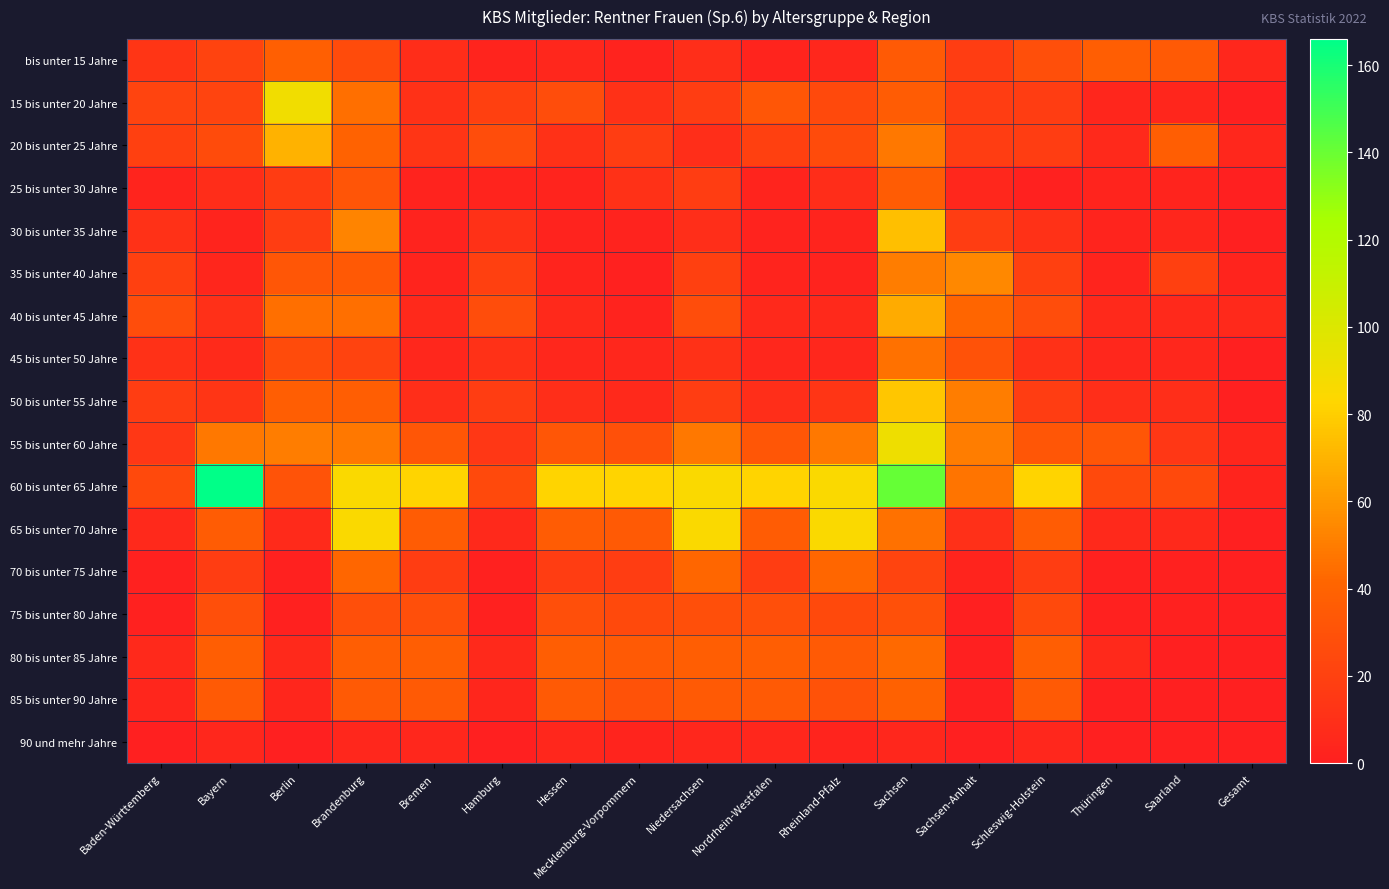

What is the spread (max minus min) of values at Mecklenburg-Vorpommern?

81